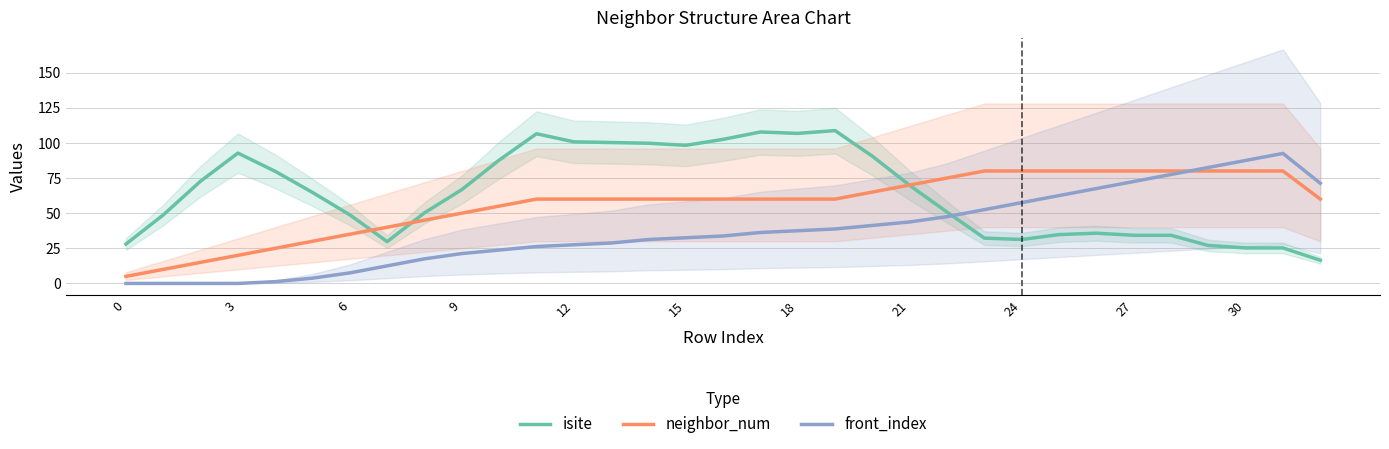

How many times do front_index and isite cross each other?

1